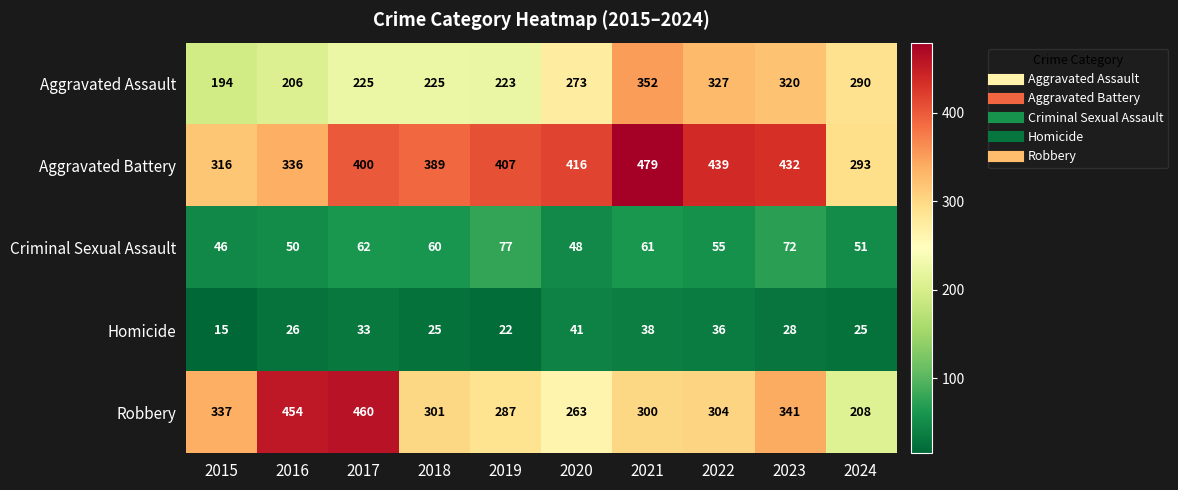

What is the difference between the Robbery values at 2019 and 2018?

14